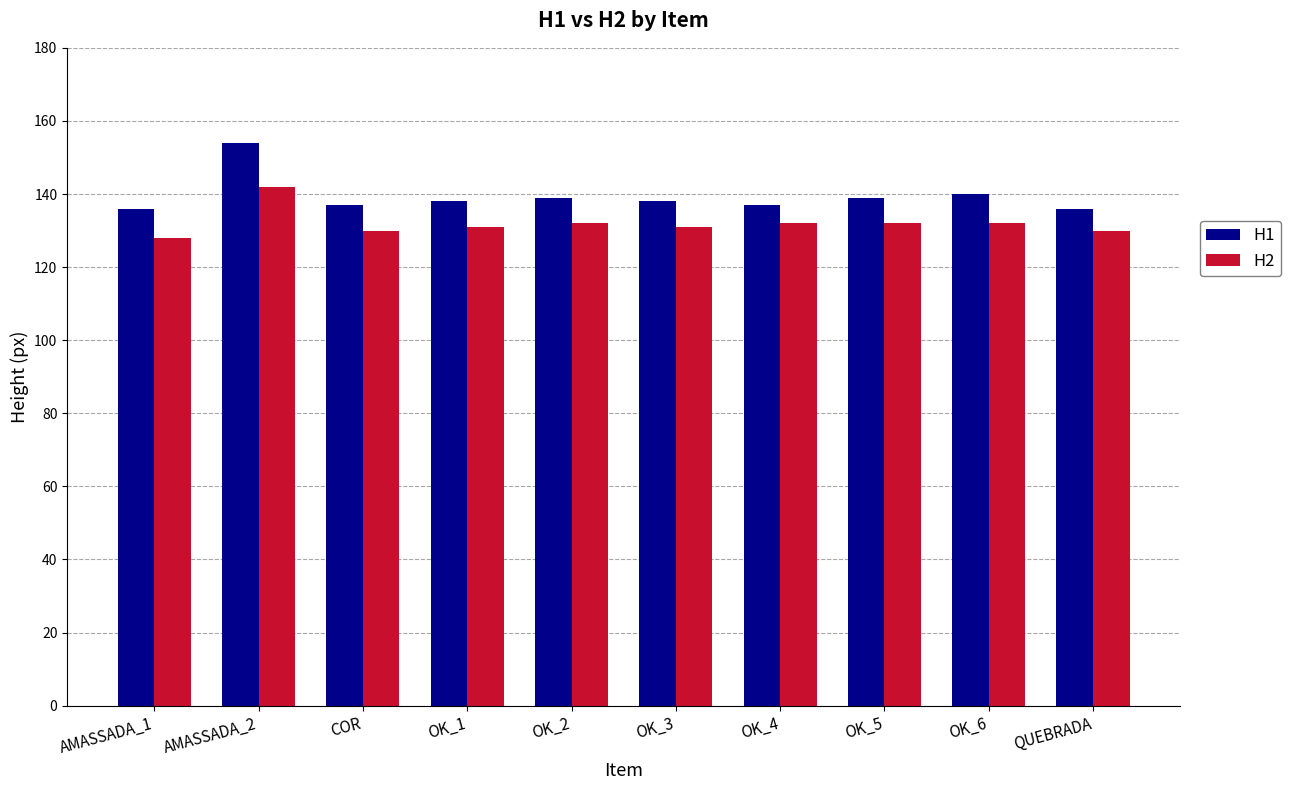

What is the maximum value shown in the chart?

154